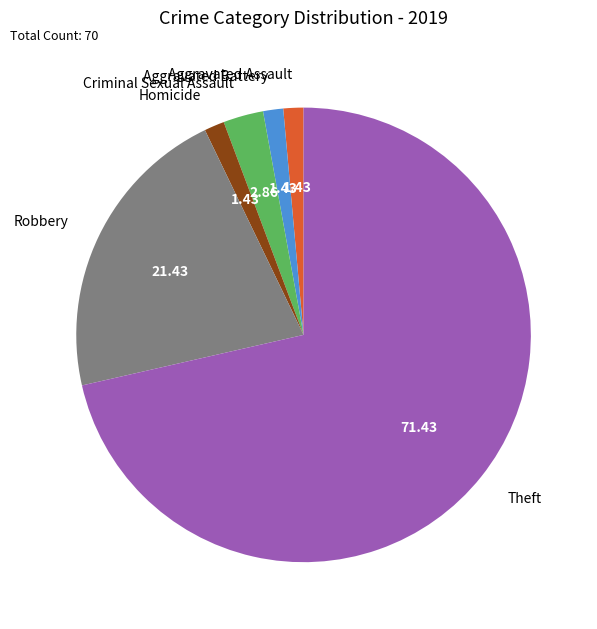

True or false: Homicide accounts for 1% of the total.

True